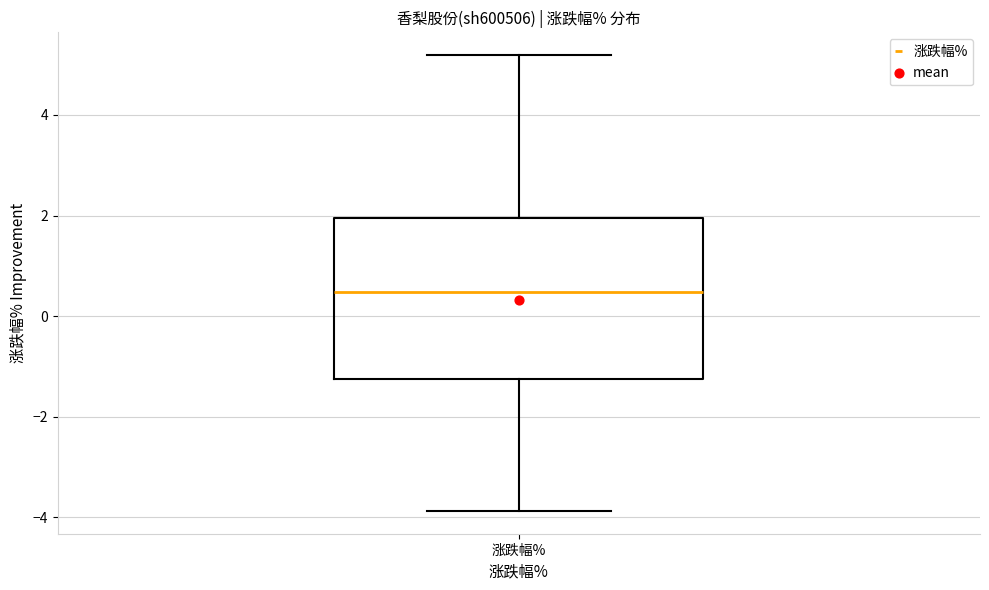

Transcribe this box plot: give where the median line is, the range the box spans, and where the two whiskers end, as read against the y-axis. The values are not printed on the chart, so give them approximately, as read against the axis.

median 0.4, box -1.2 to 2.0, whiskers -3.8 to 5.2